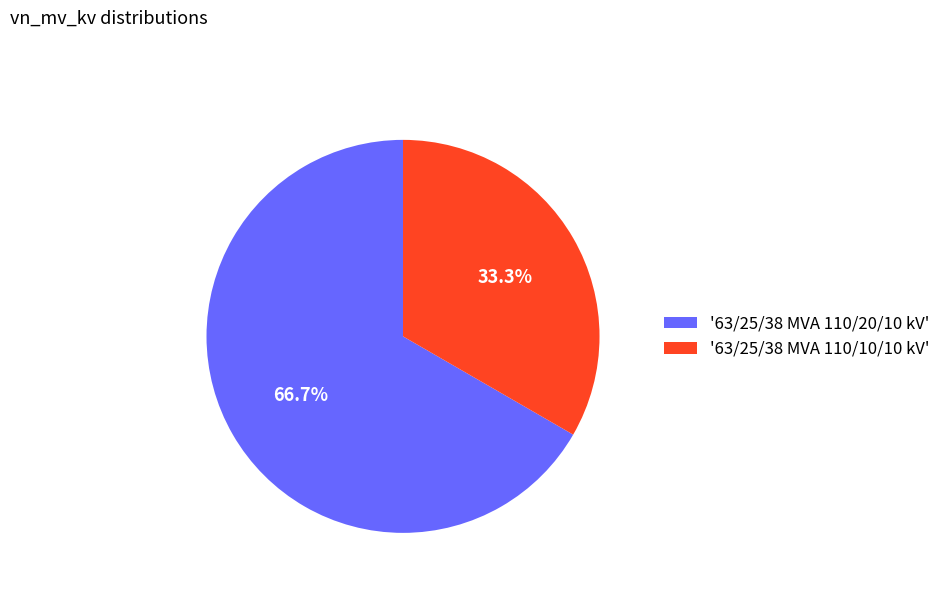

What percentage is NOT represented by '63/25/38 MVA 110/10/10 kV'?

66.7%